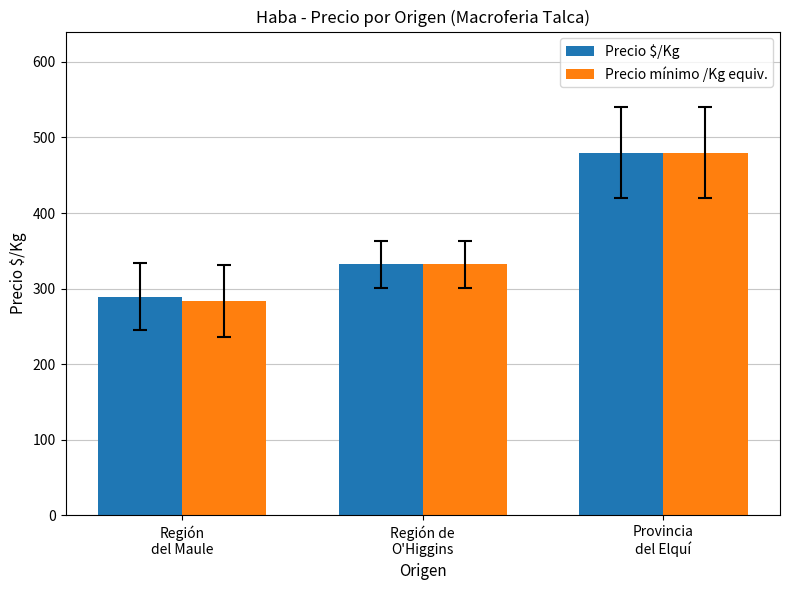

Which series has the widest spread of values?

Precio mínimo /Kg equiv.